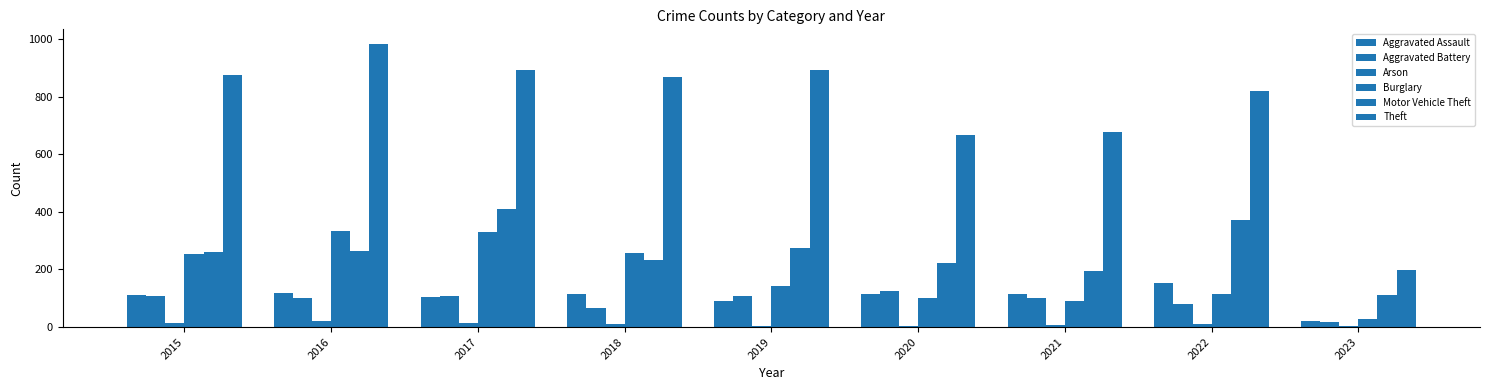

What value does the Arson series have at 2022?

11